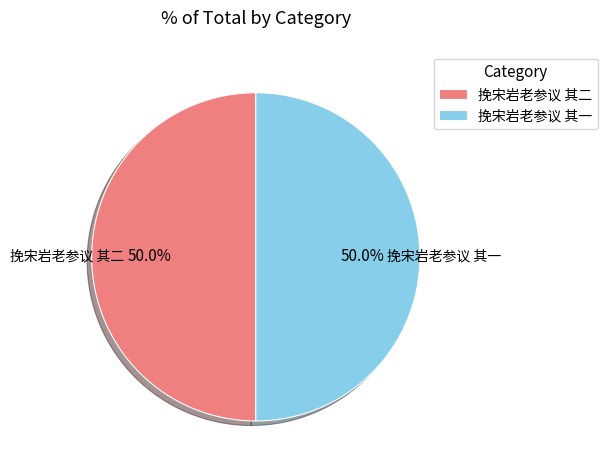

Approximately how many times larger is the value at 挽宋岩老参议 其二 compared to 挽宋岩老参议 其一?

1.0